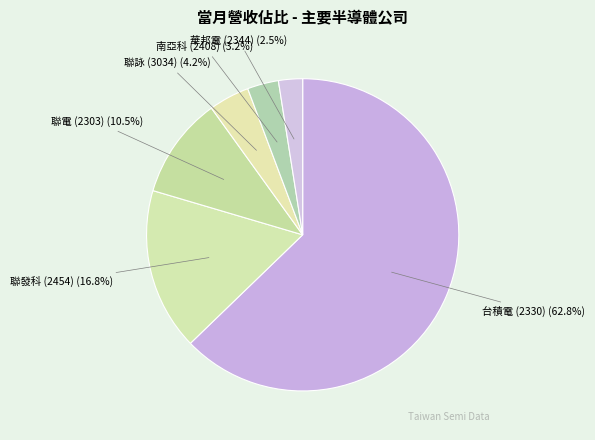

What is the ratio of the value at 聯電 (2303) to the value at 聯發科 (2454)?

0.6